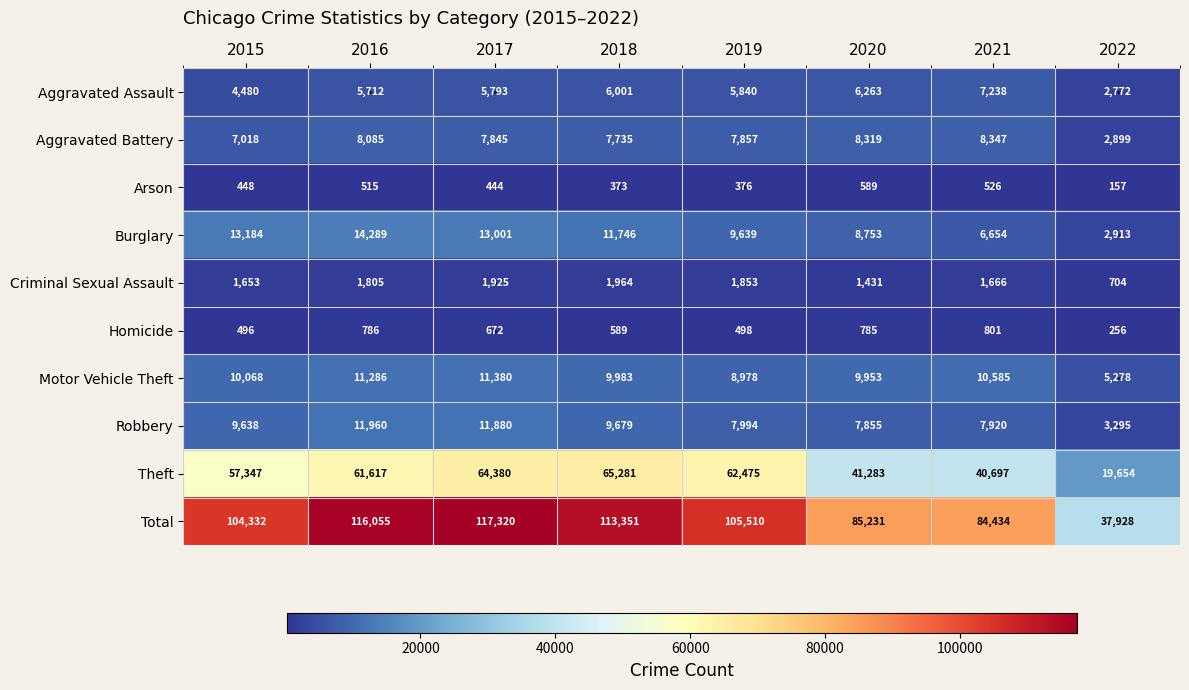

Which series has the widest spread of values?

Total